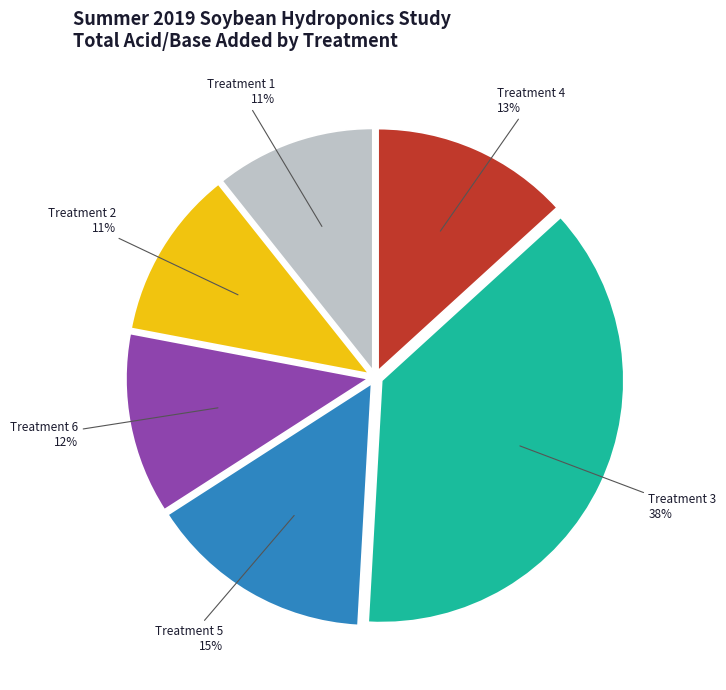

To the nearest percent, what is the average slice percentage?

17%